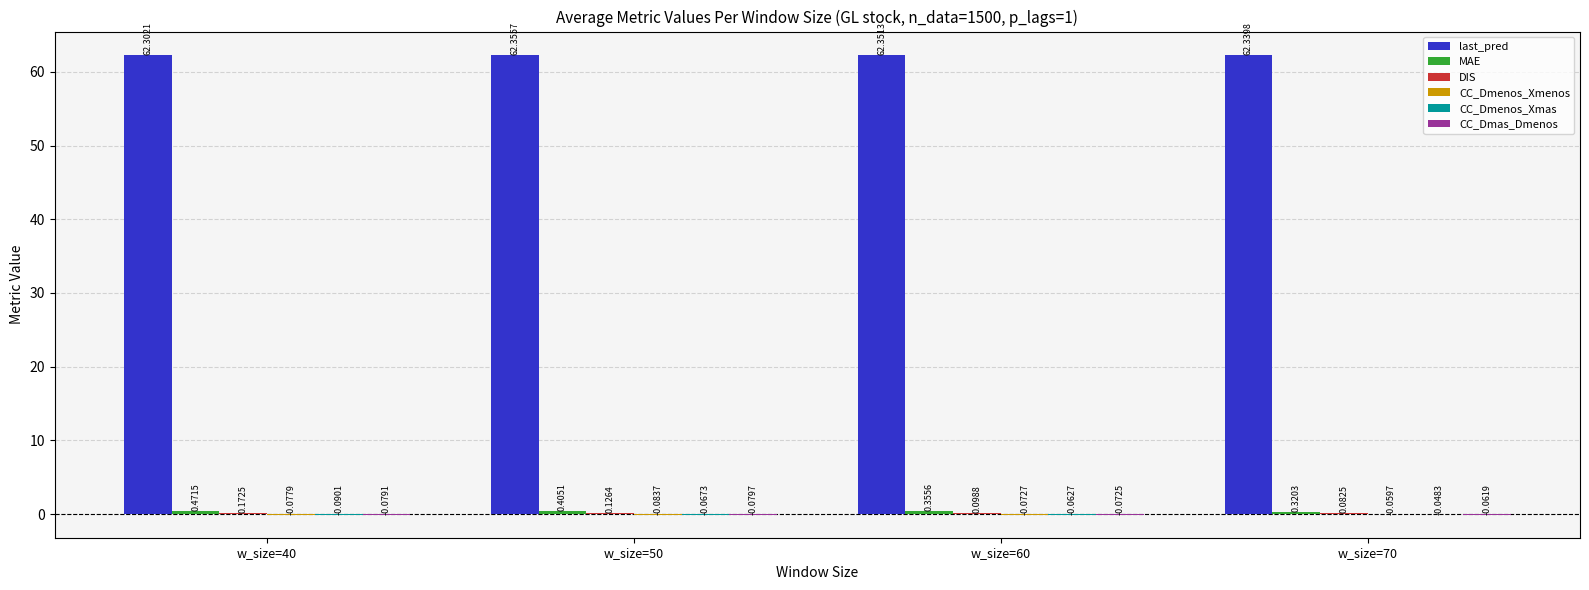

Which series has the largest total across all categories?

last_pred